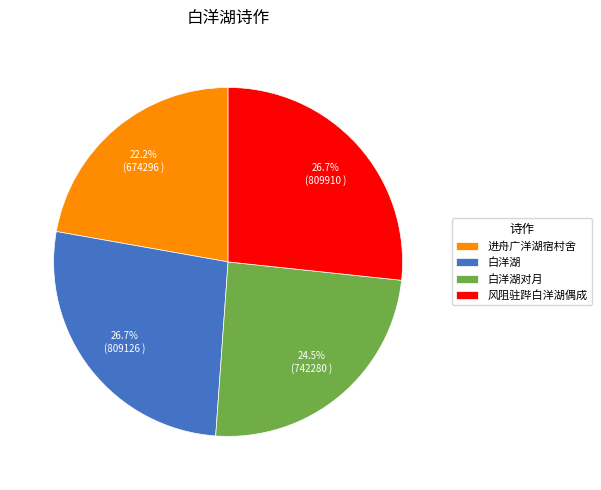

Is there a majority slice in this chart?

No